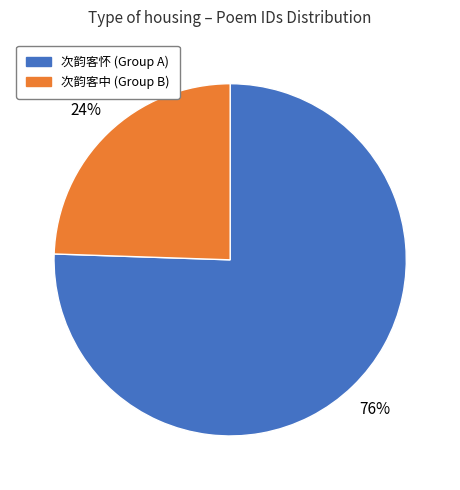

Does any single category account for the majority?

Yes